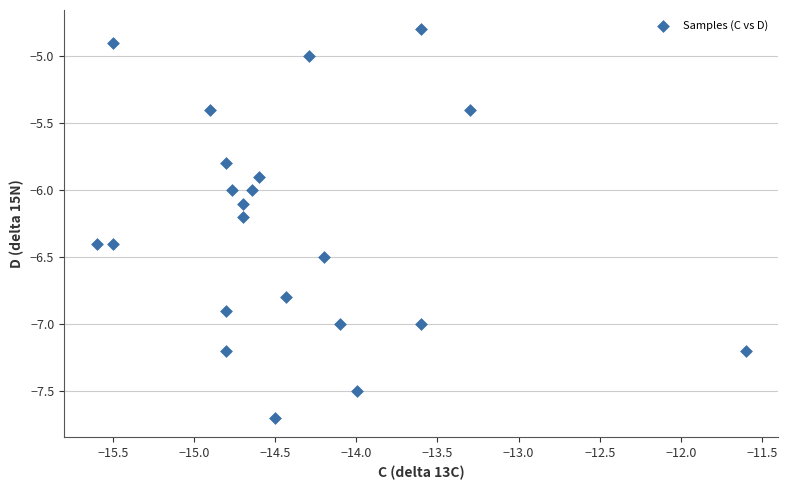

What is the range of X values (max minus min)?

4.0